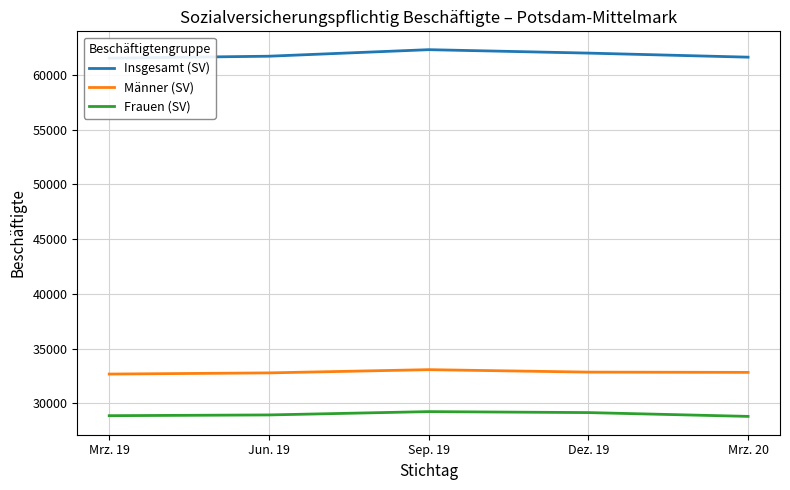

How many values in the Frauen (SV) series exceed 28938?

2